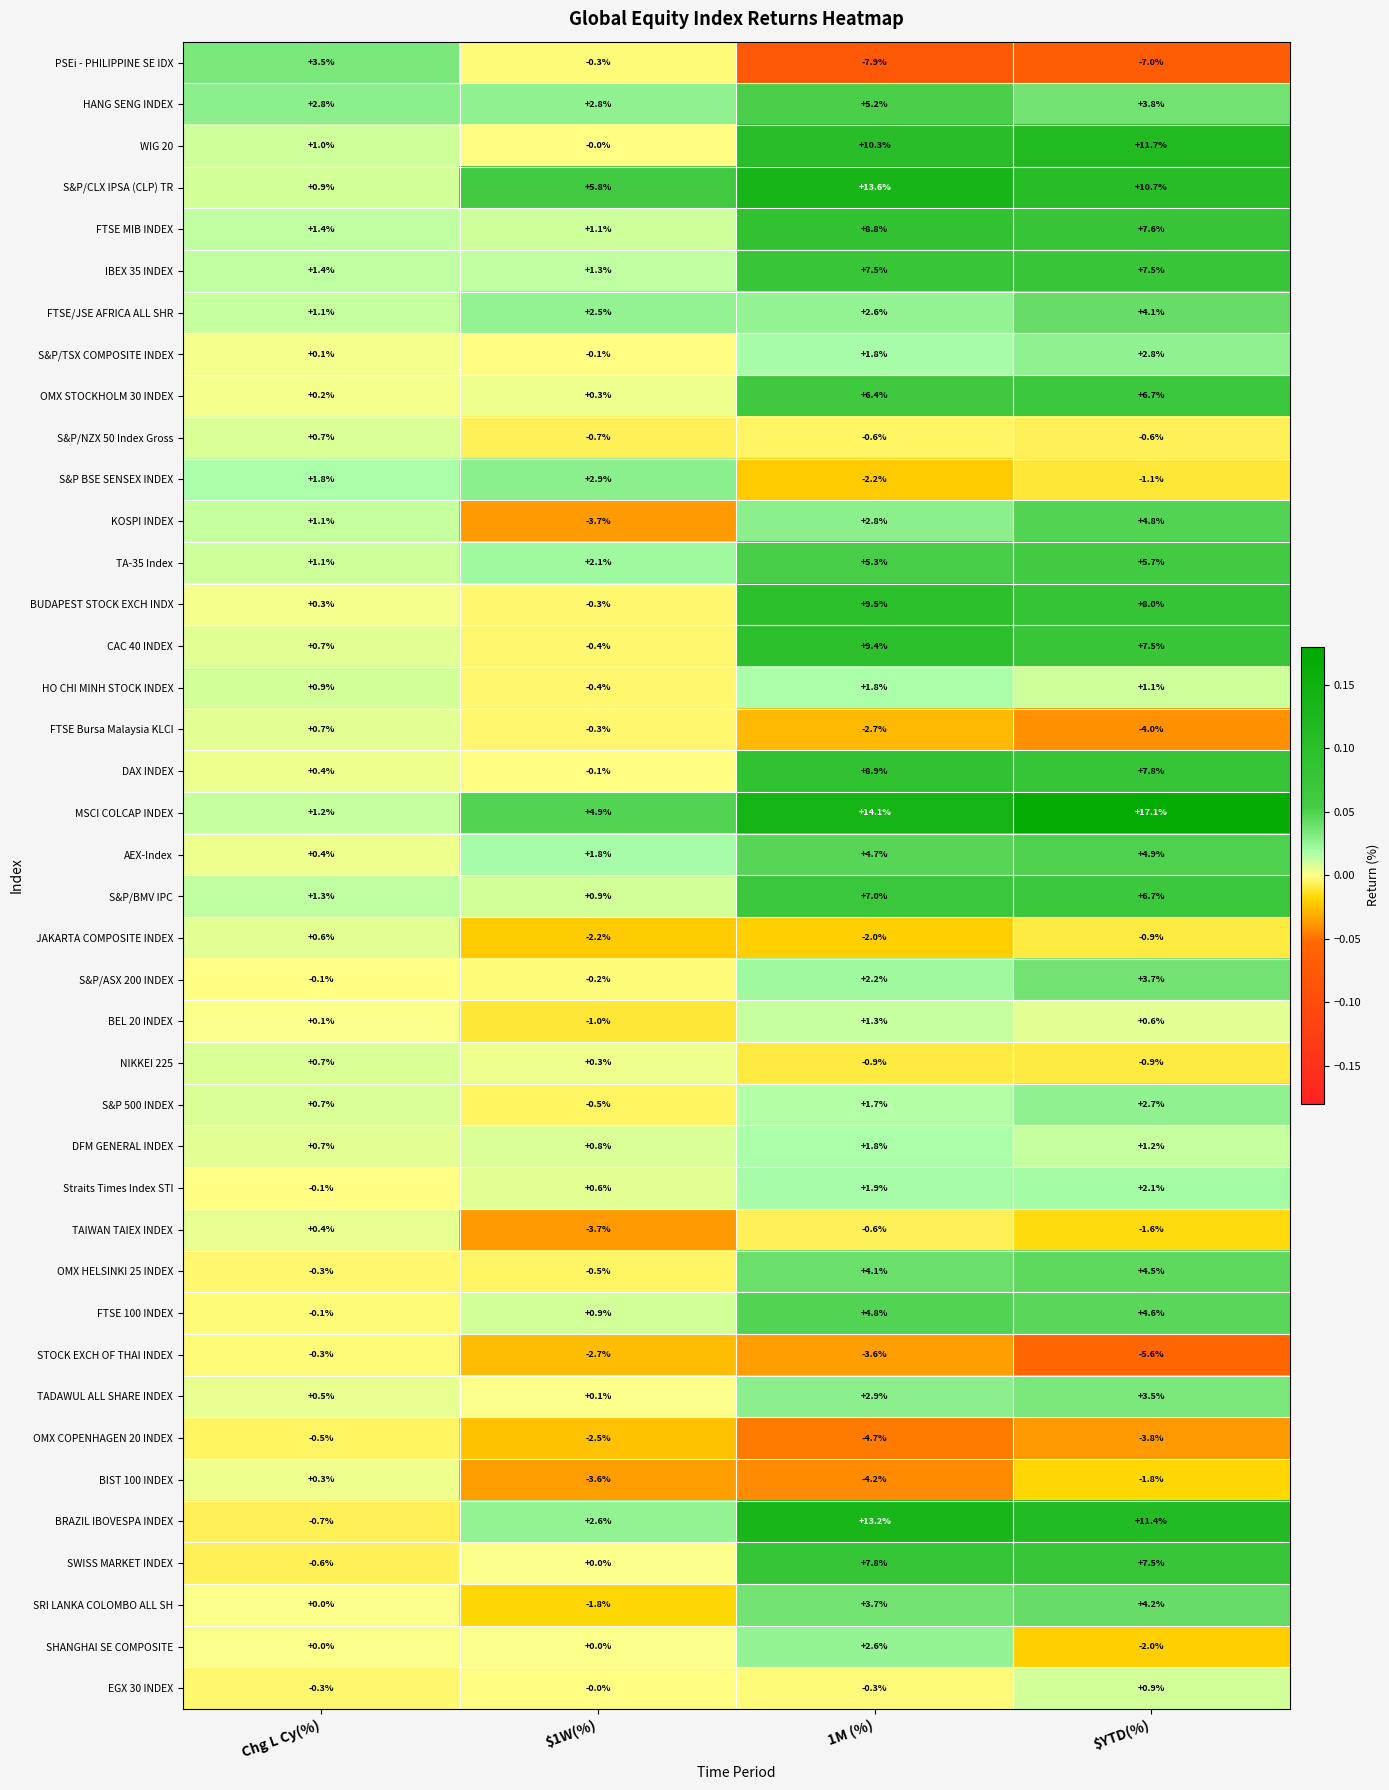

Read the BIST 100 INDEX value at 1M (%).

-4.2